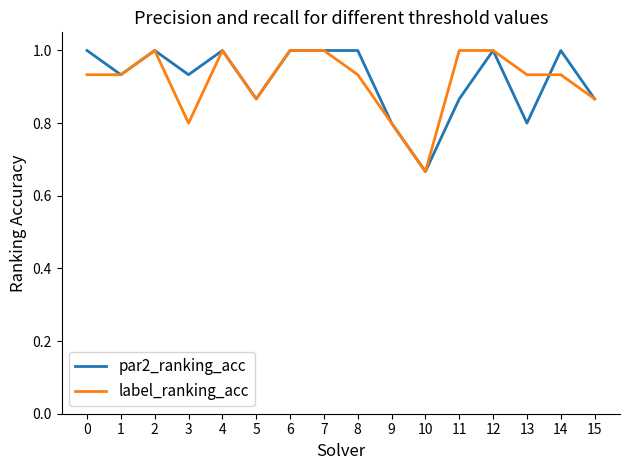

The value of label_ranking_acc at 15 is 1.3. True or false?

False